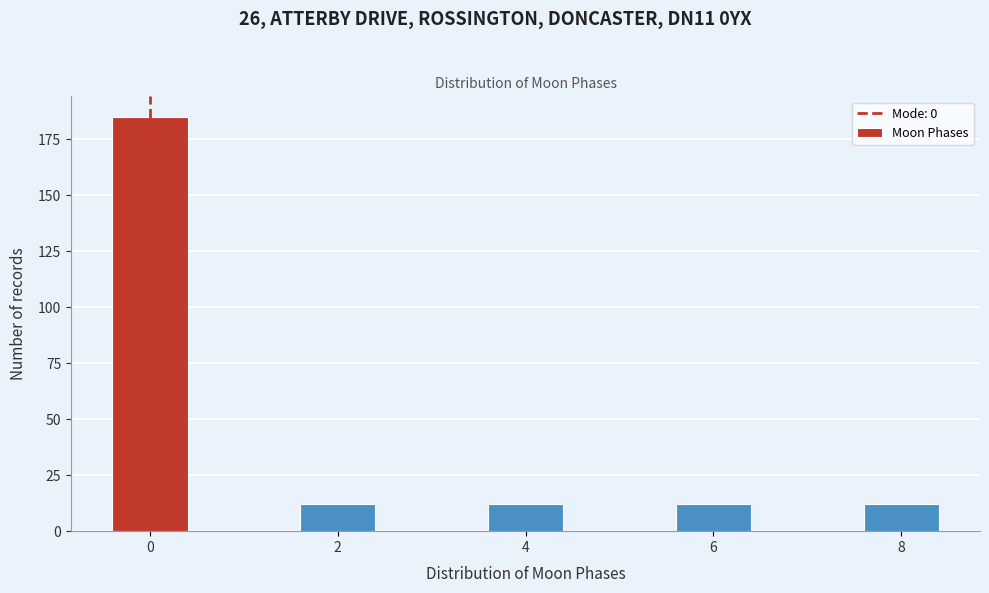

Reading left to right, transcribe all the data shown in this chart.

185	12	12	12	12